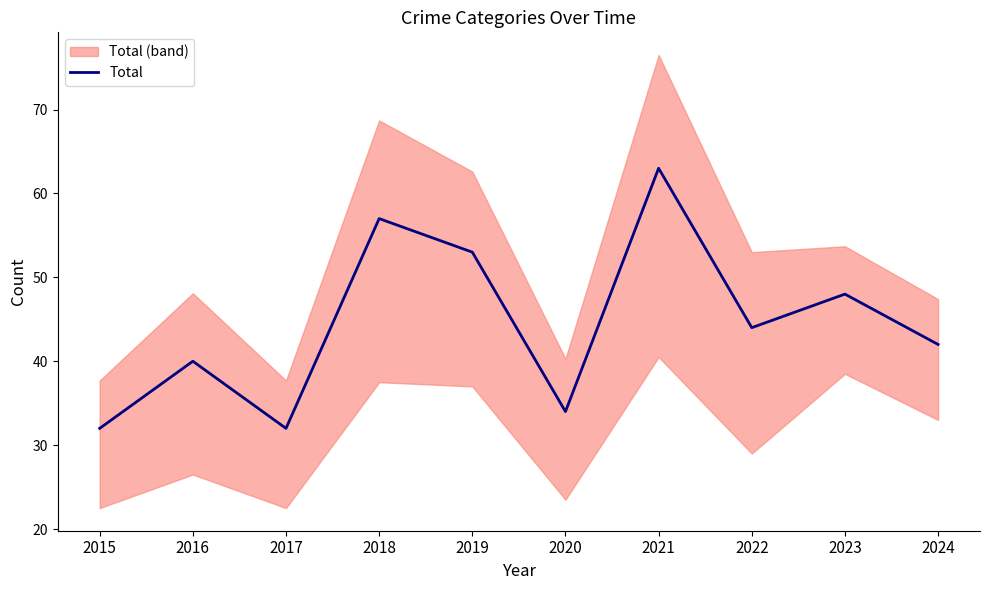

What is the average value?

44